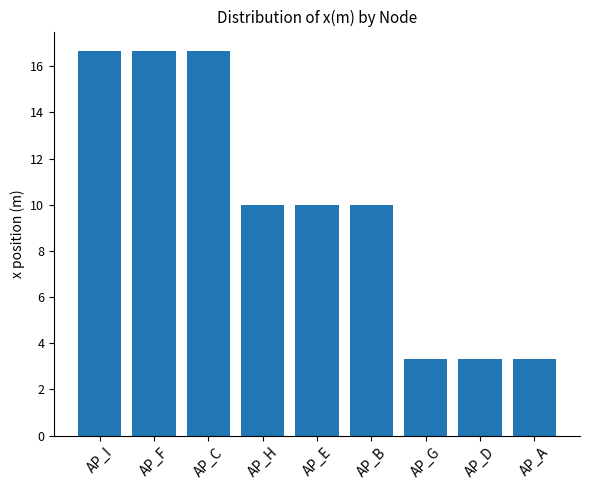

True or false: the data shows 16.3 at AP_E.

False